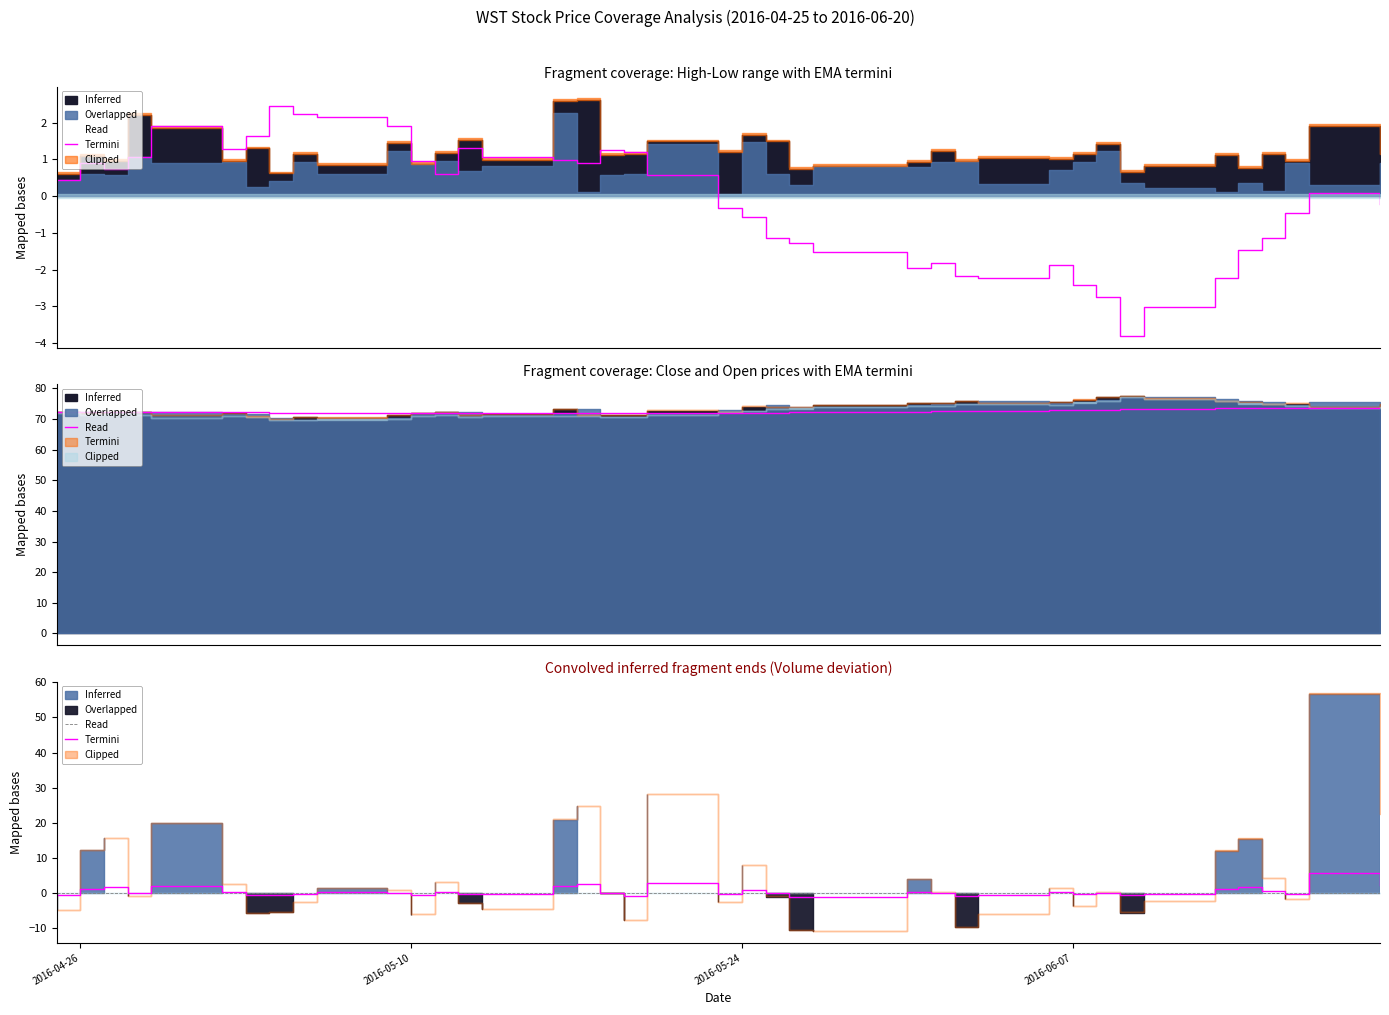

What is the approximate value at 2016-06-07?

-0.1